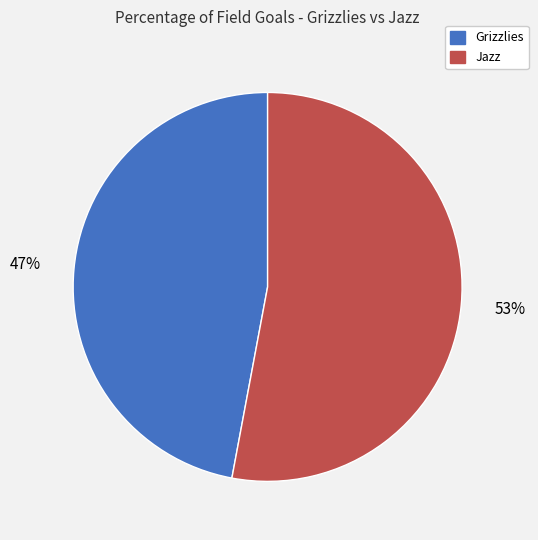

Count the number of slices in the pie.

2